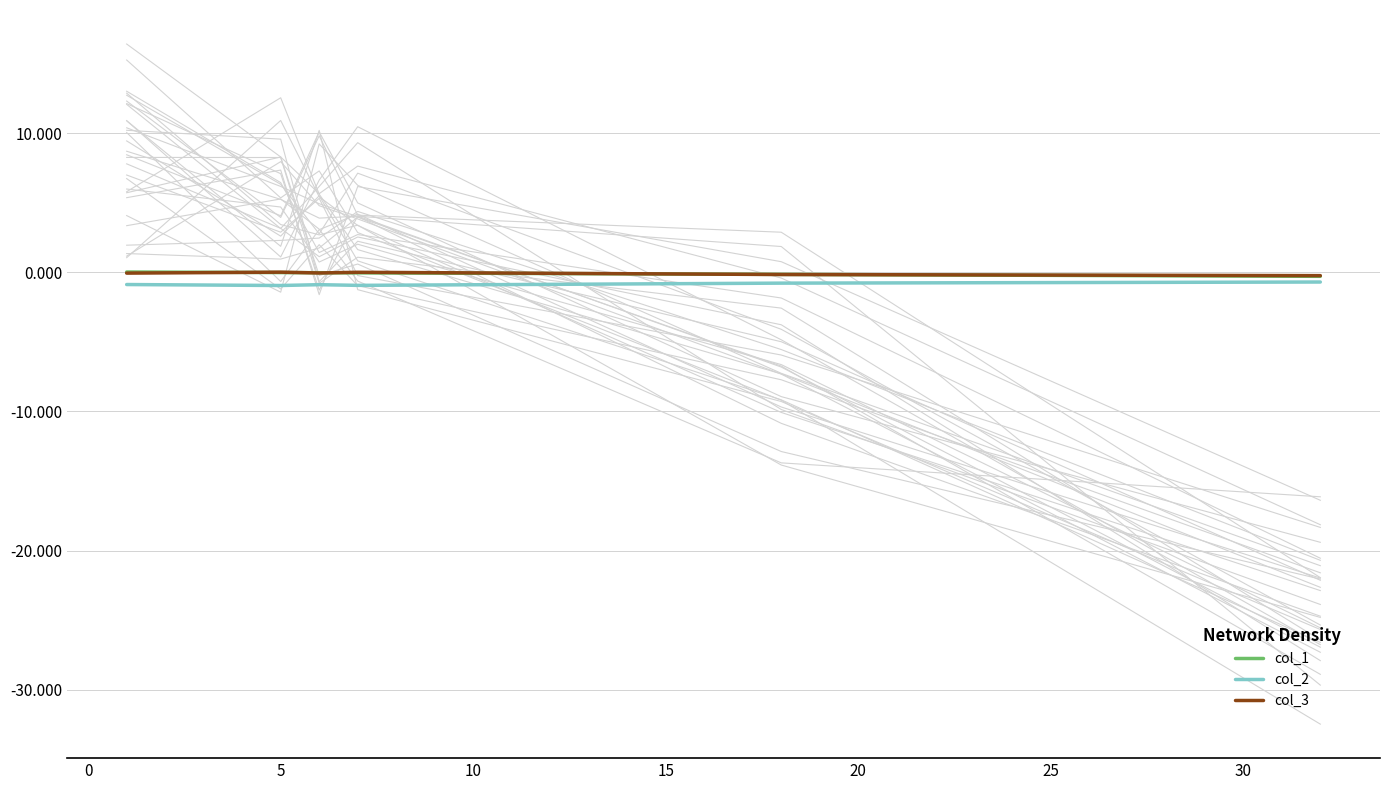

How many data points in col_3 are less than 0?

4